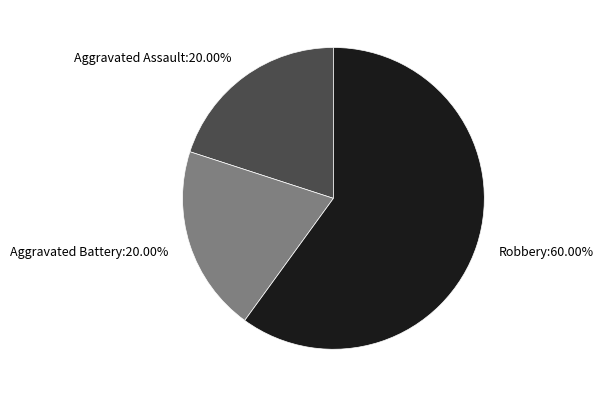

Which category has the biggest portion of the pie?

Robbery